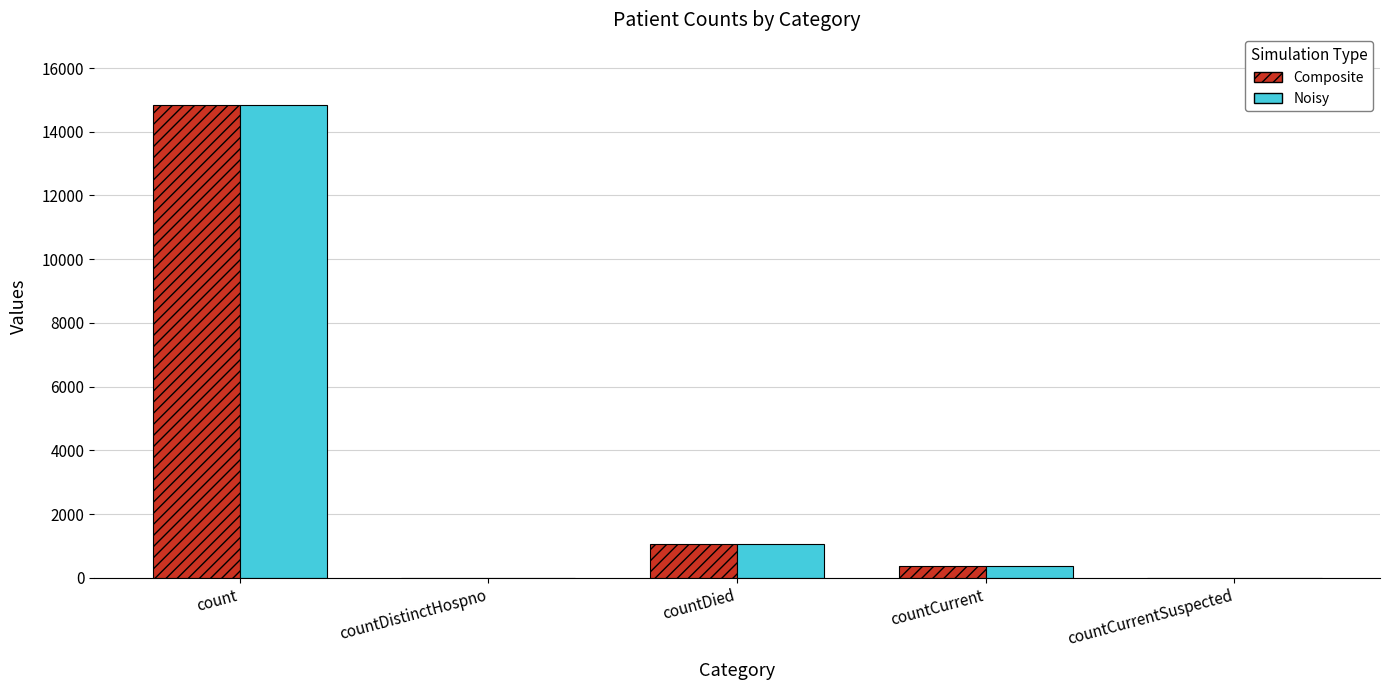

What is the sum of all Composite values?

16269